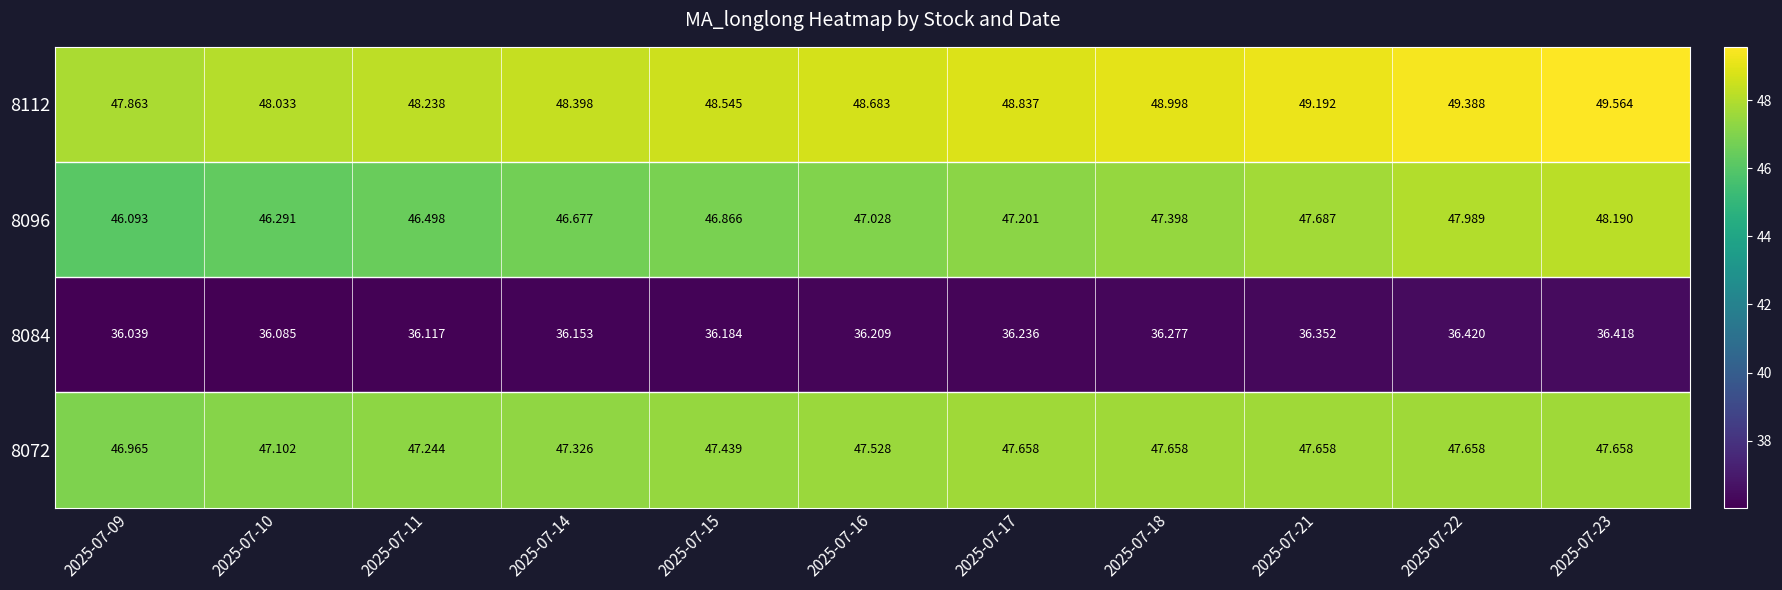

Is the value of 8096 at 2025-07-16 greater than the value of 8112 at 2025-07-21?

No